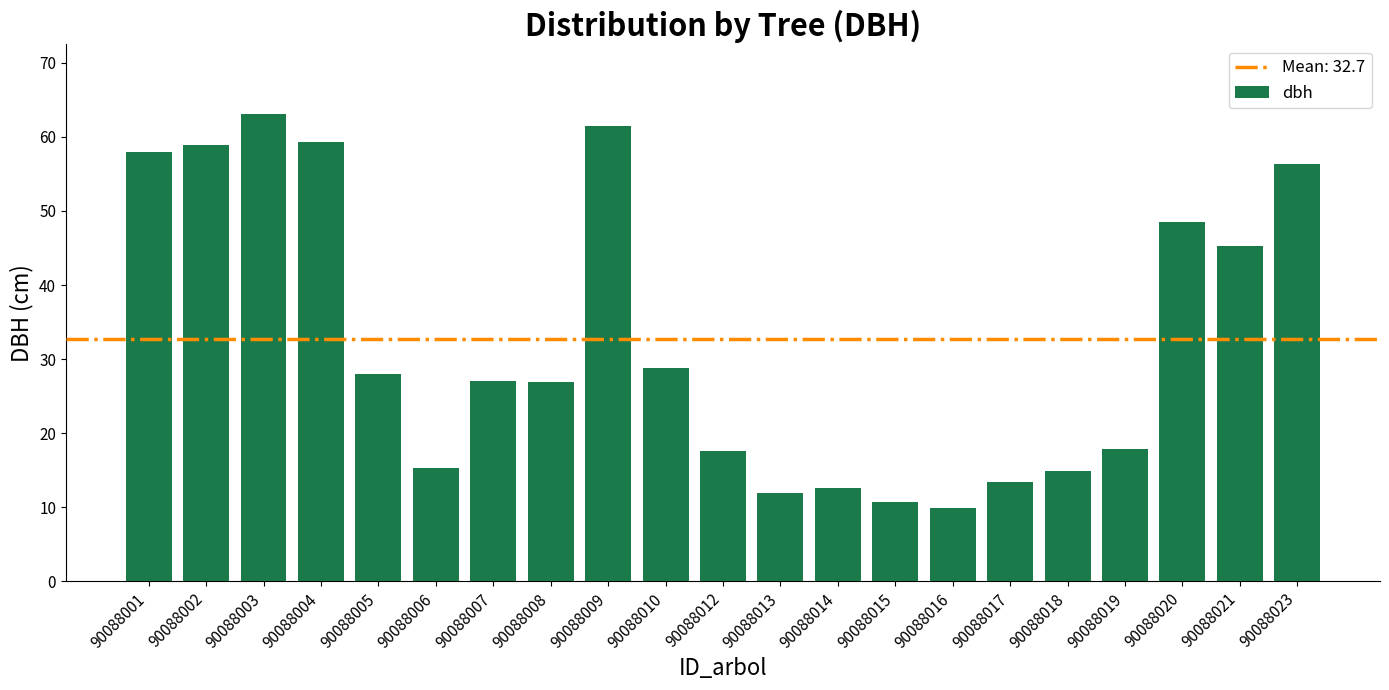

At which label is the value closest to 36?

90088010